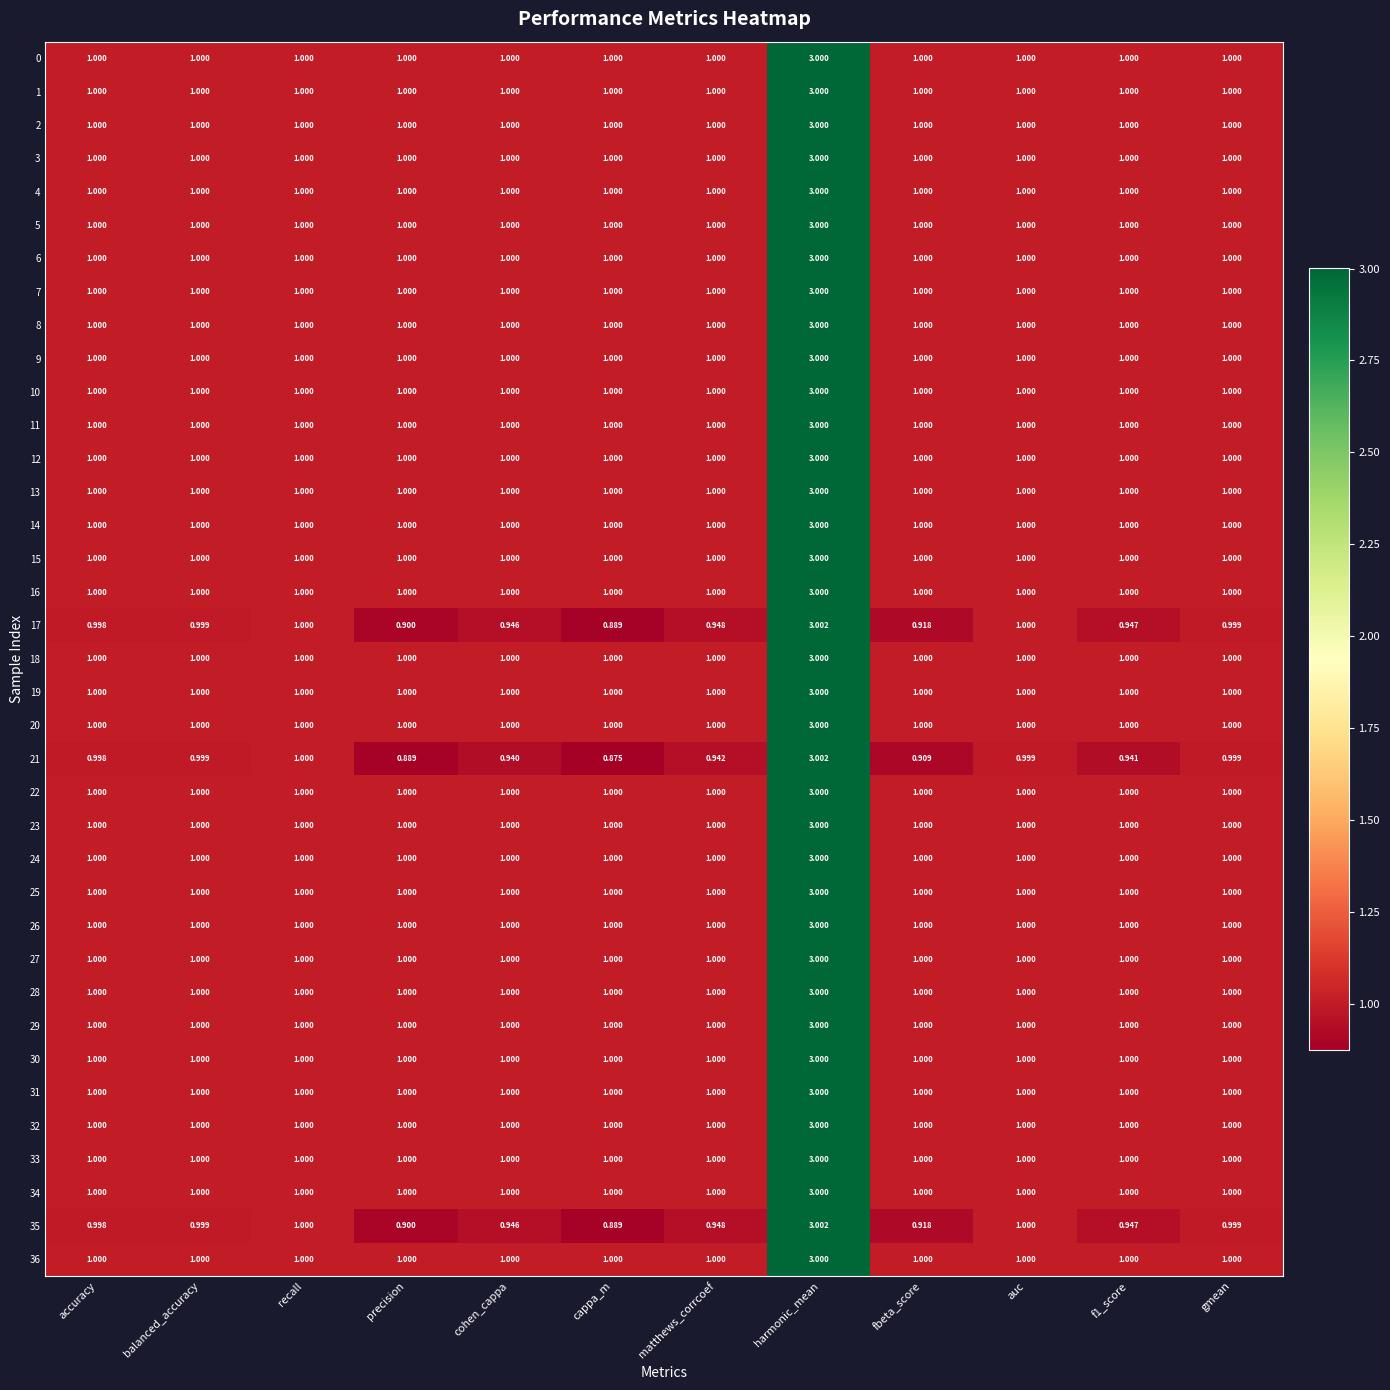

At which category is the sum across all series the highest?

harmonic_mean